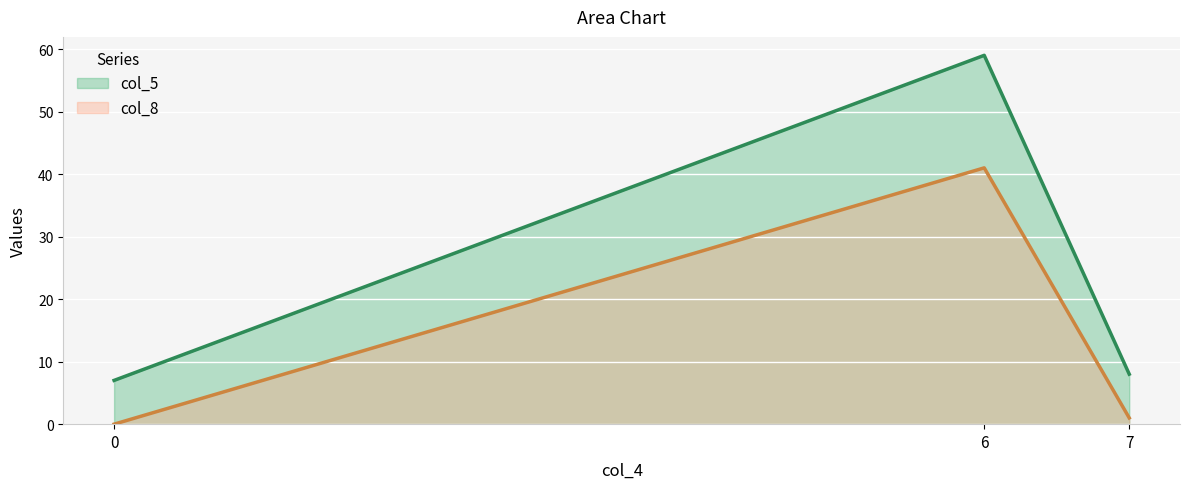

True or false: col_8 has a value of 1 at 7.

True